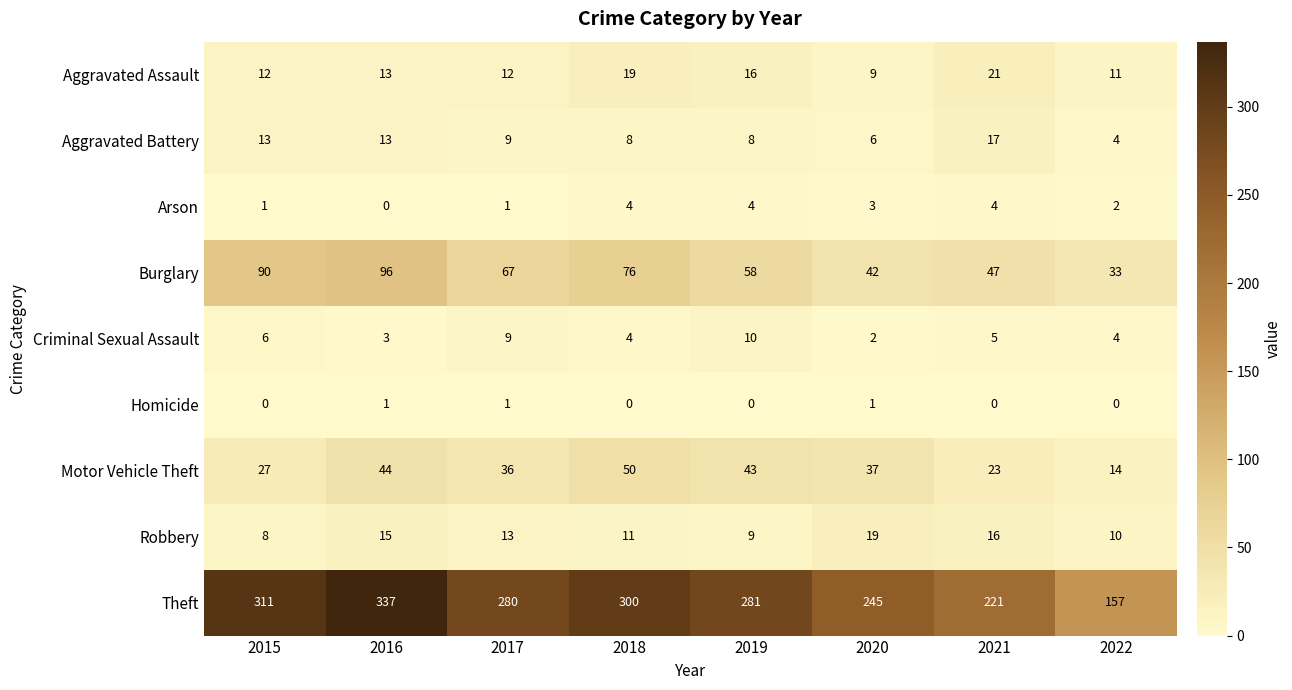

Is it true that Aggravated Assault equals 34 at 2018?

False